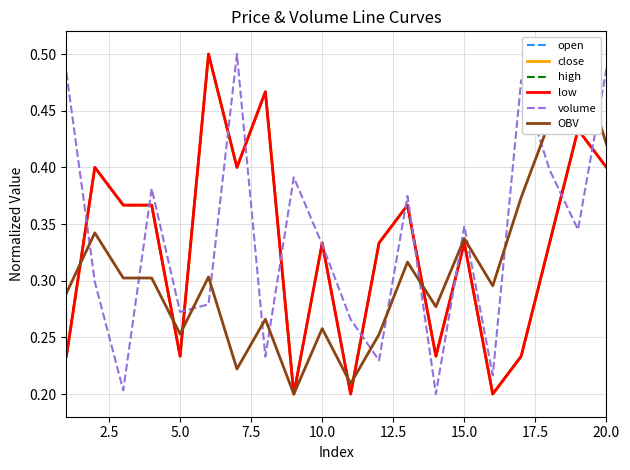

Which series ends up on top after the final intersection of open and volume?

volume